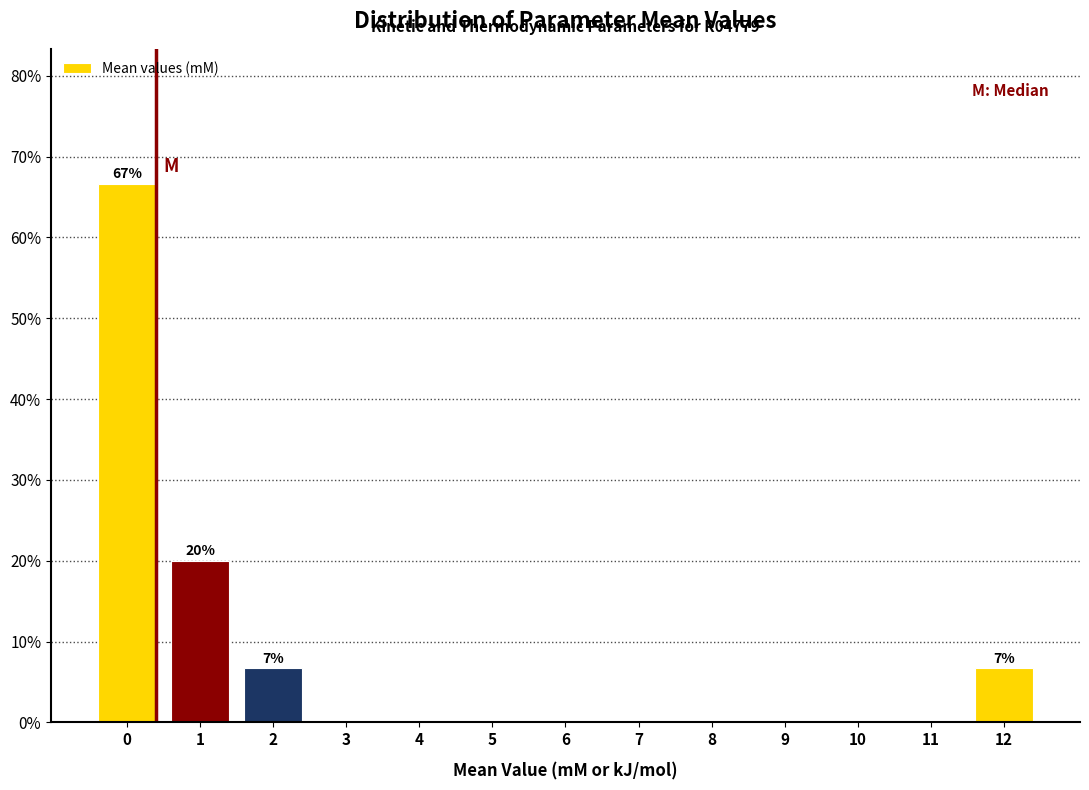

Reading left to right, transcribe all the data shown in this chart.

0=66.7	1=20.0	2=6.7	3=0.0	4=0.0	5=0.0	6=0.0	7=0.0	8=0.0	9=0.0	10=0.0	11=0.0	12=6.7